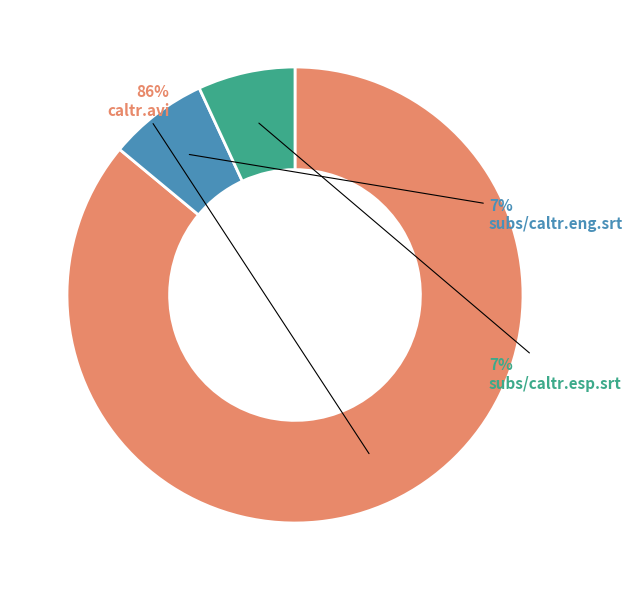

Approximately how many times larger is the value at subs/caltr.esp.srt compared to caltr.avi?

0.1